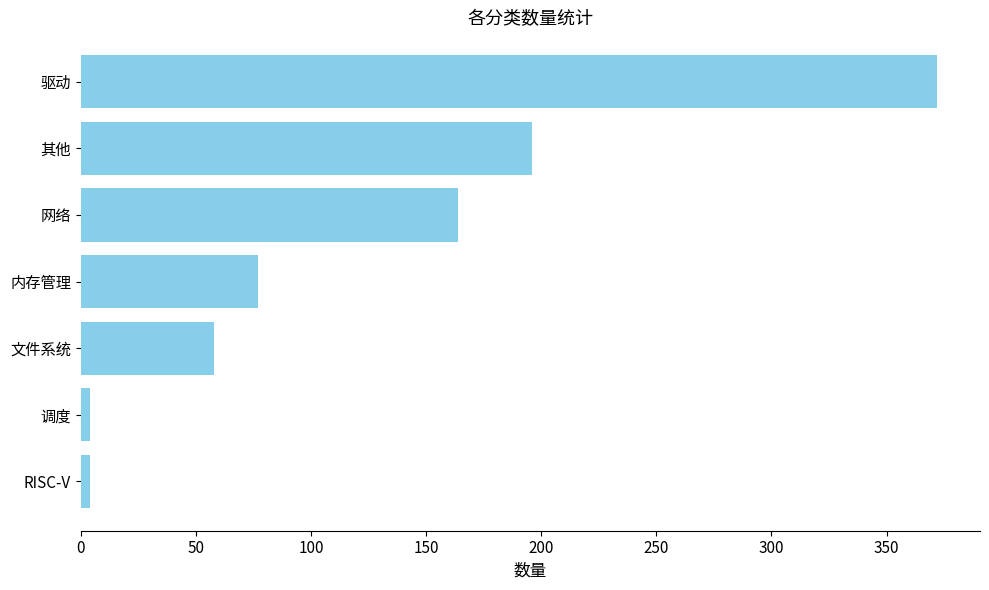

What is the ratio of the value at 驱动 to the value at 内存管理?

4.8